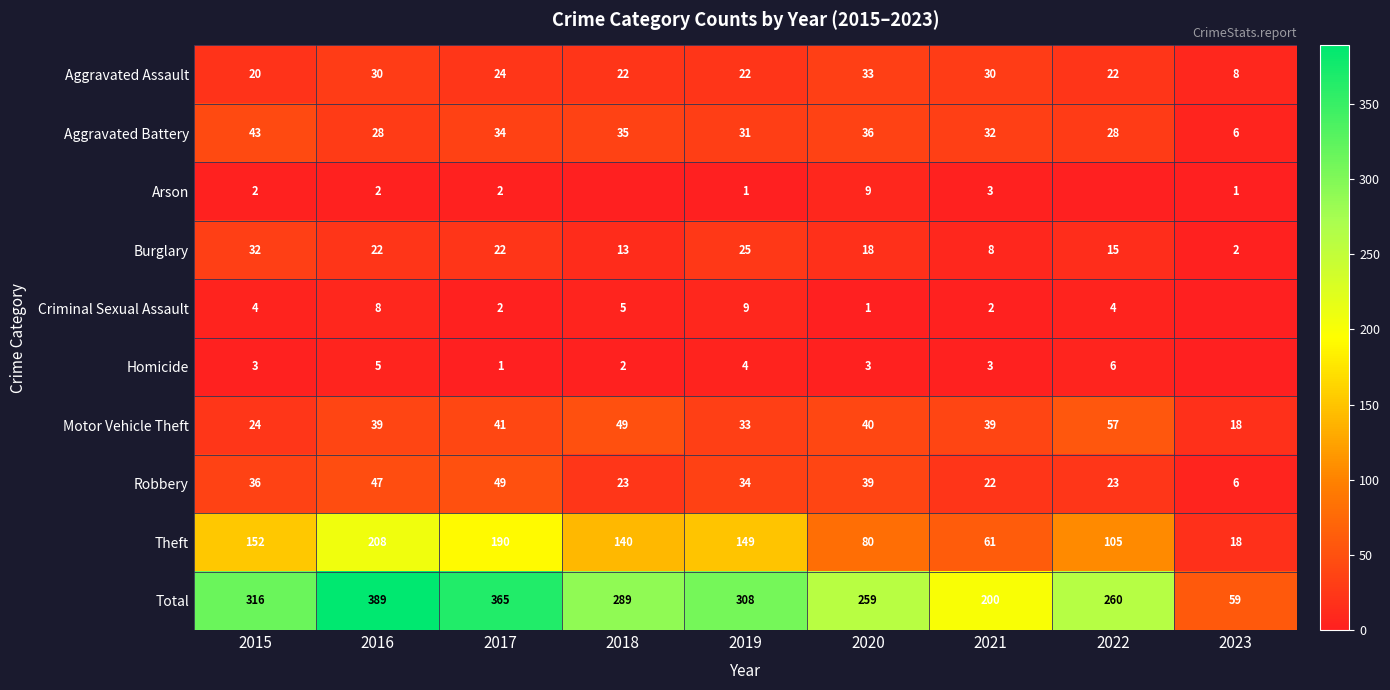

Which series changed the most between 2016 and 2021?

Total